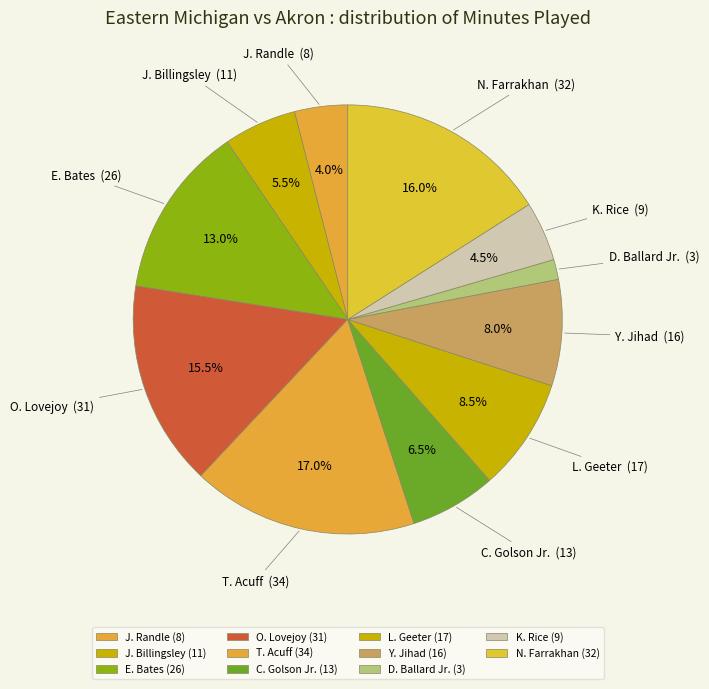

Approximately how many times larger is the value at E. Bates compared to D. Ballard Jr.?

8.7